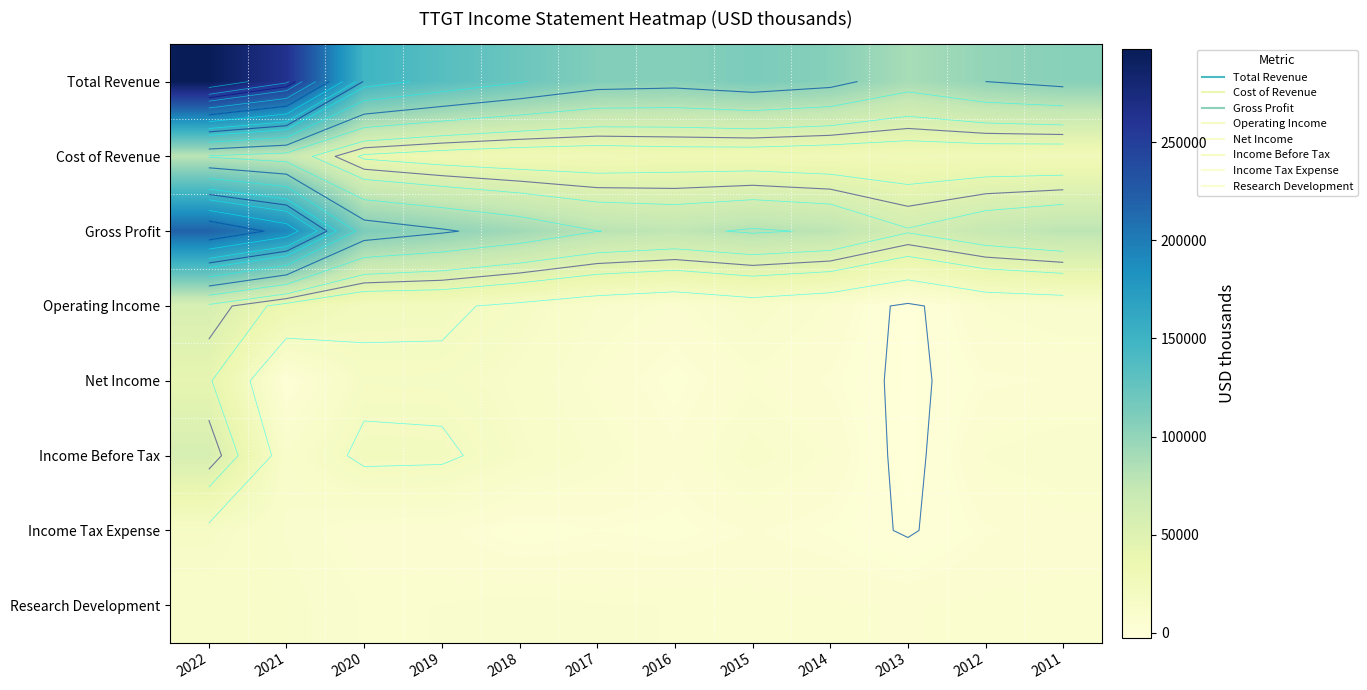

At which label is Gross Profit closest to 140200?

2020